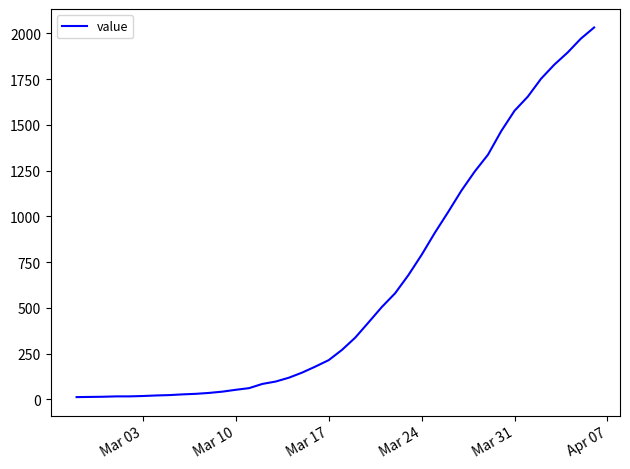

What is the difference between the maximum and minimum values?

2019